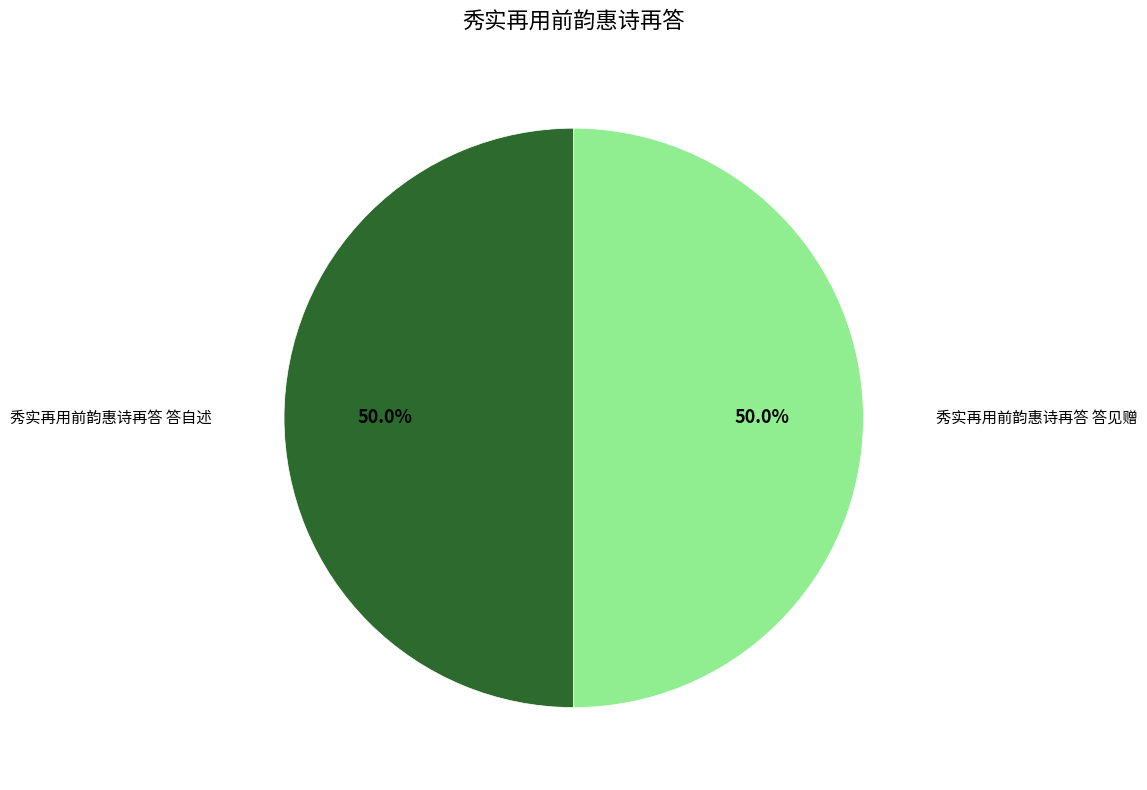

True or false: 秀实再用前韵惠诗再答 答自述 accounts for 43% of the total.

False